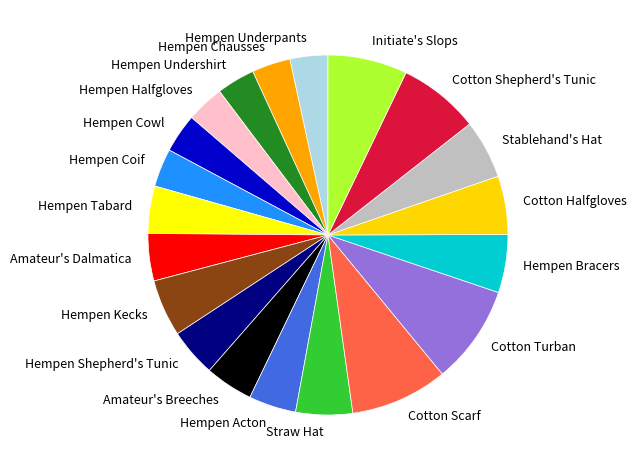

Does Hempen Undershirt account for over 50% of the chart?

No